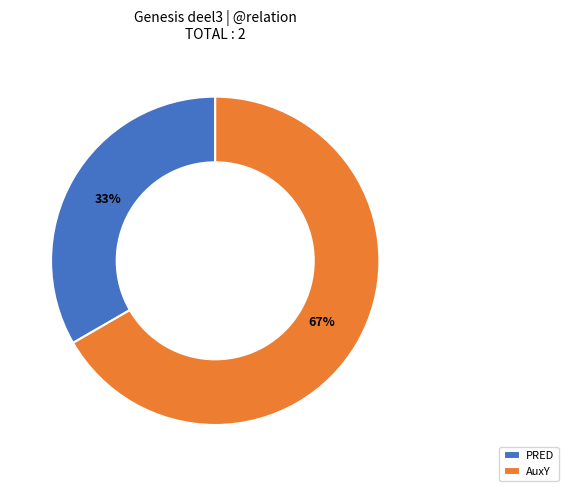

The PRED slice represents 33% of the pie. True or false?

True